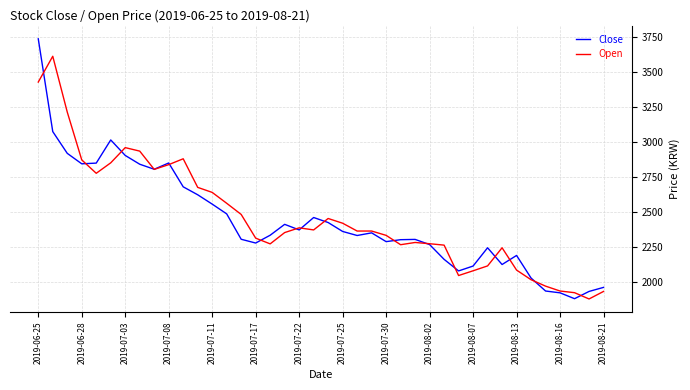

List the series in order of their peak value, lowest first.

Open, Close